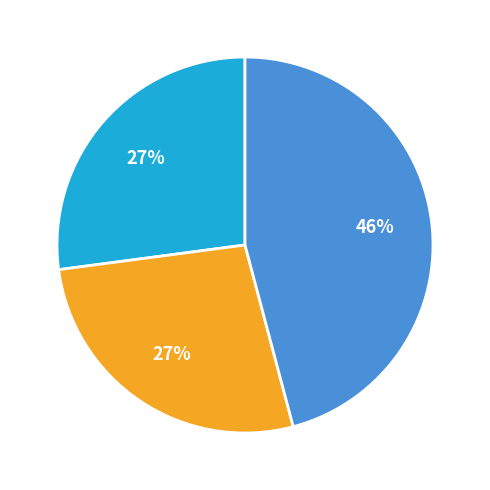

To the nearest percent, what is the average slice percentage?

33%